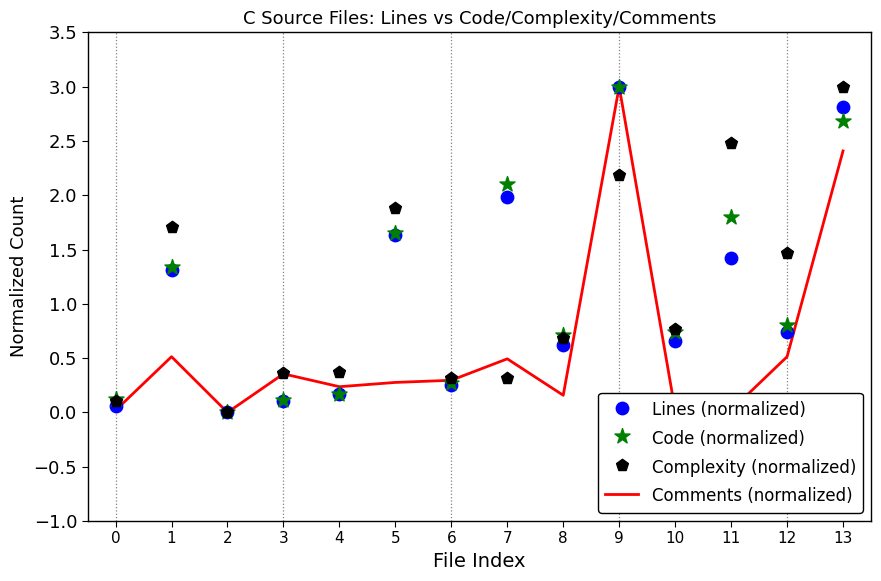

At which category is the sum across all series the highest?

9